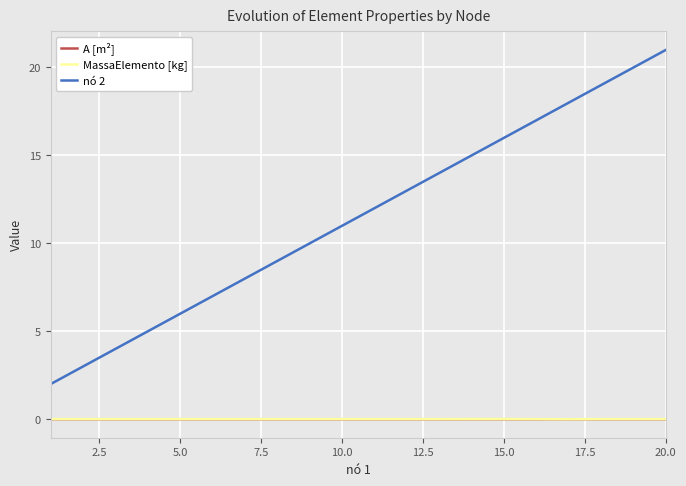

Which series has the largest total across all categories?

nó 2